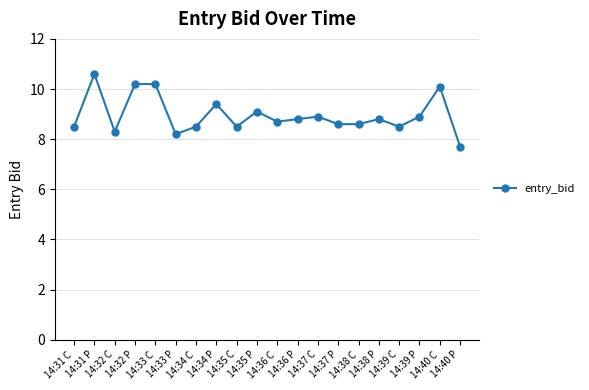

Reading right to left, list all the values displayed in this chart.

14:40 P=7.7	14:40 C=10.1	14:39 P=8.9	14:39 C=8.5	14:38 P=8.8	14:38 C=8.6	14:37 P=8.6	14:37 C=8.9	14:36 P=8.8	14:36 C=8.7	14:35 P=9.1	14:35 C=8.5	14:34 P=9.4	14:34 C=8.5	14:33 P=8.2	14:33 C=10.2	14:32 P=10.2	14:32 C=8.3	14:31 P=10.6	14:31 C=8.5